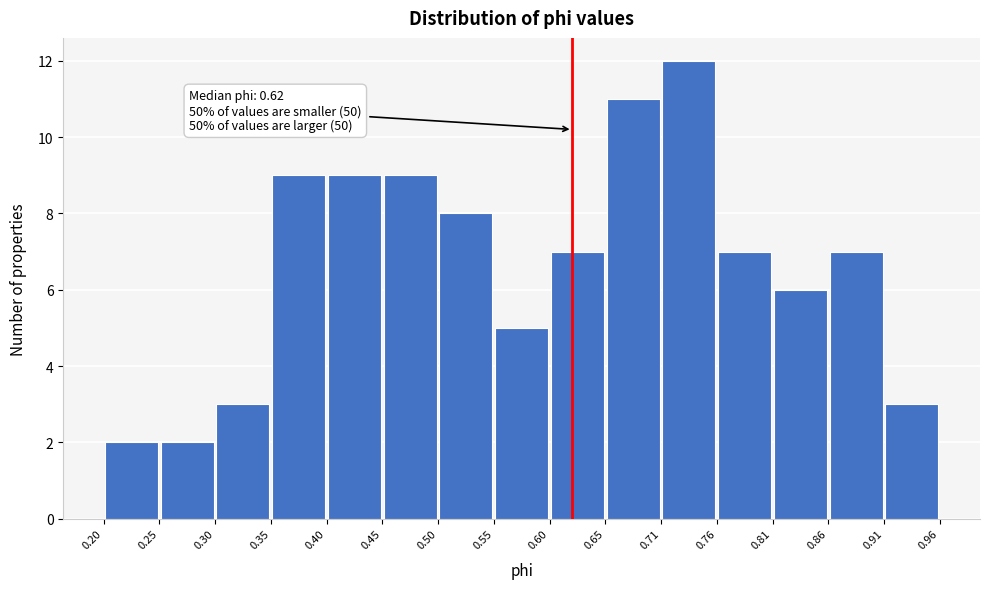

Which range on the x-axis has the tallest bar?

0.71 to 0.76